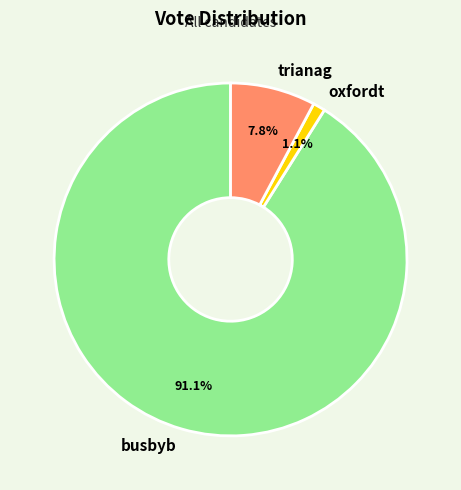

Approximately how many times larger is the value at oxfordt compared to trianag?

0.1